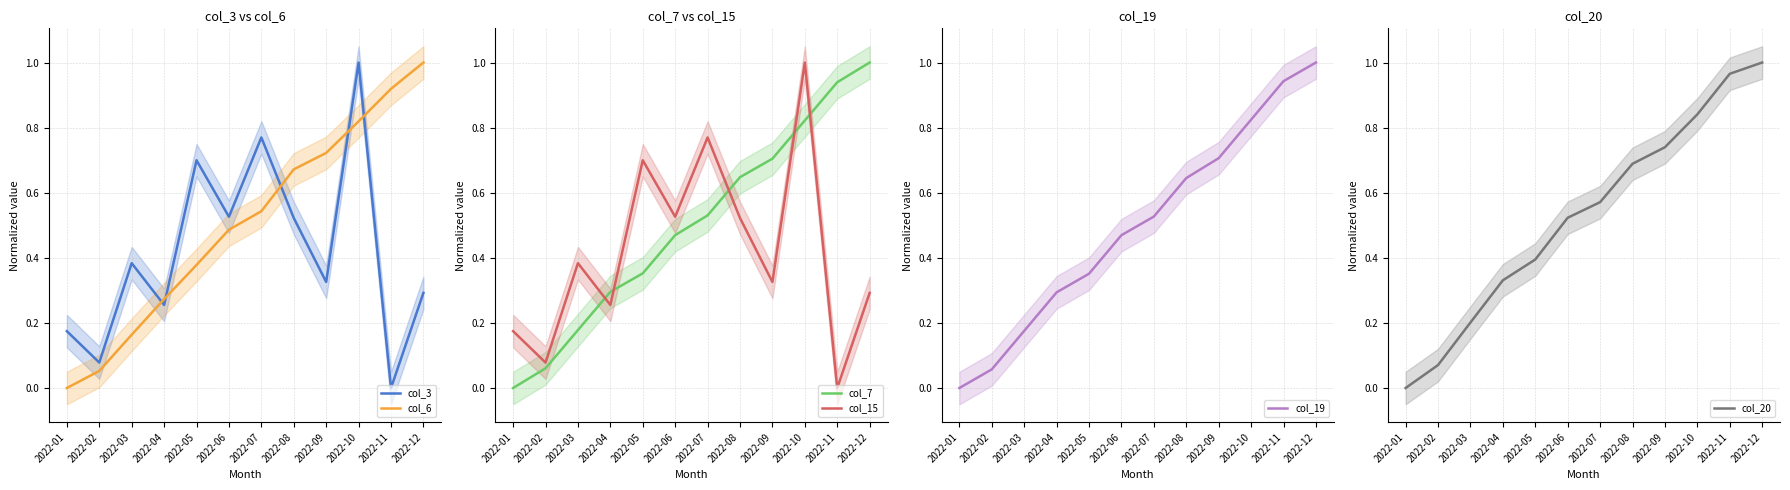

At how many categories does at least one series exceed 0?

12